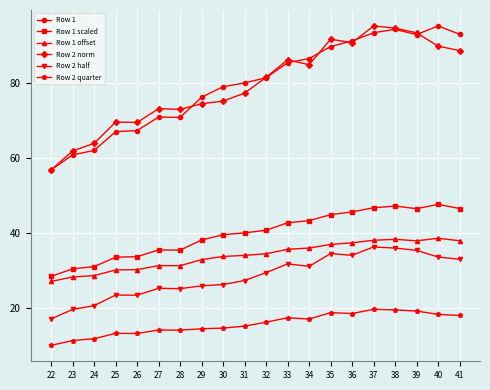

True or false: Row 1 has more than 1 interior local peaks.

True